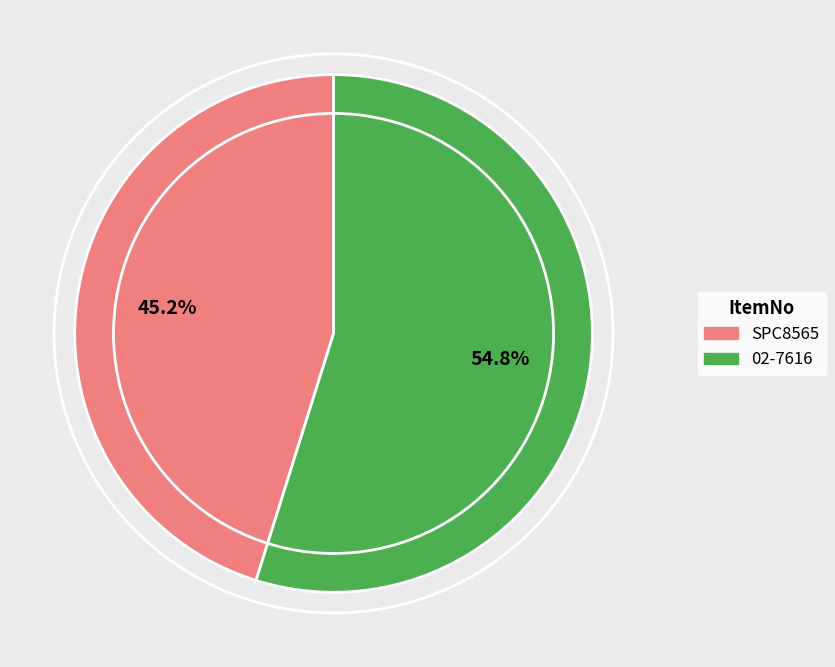

How many slices are in this pie chart?

2